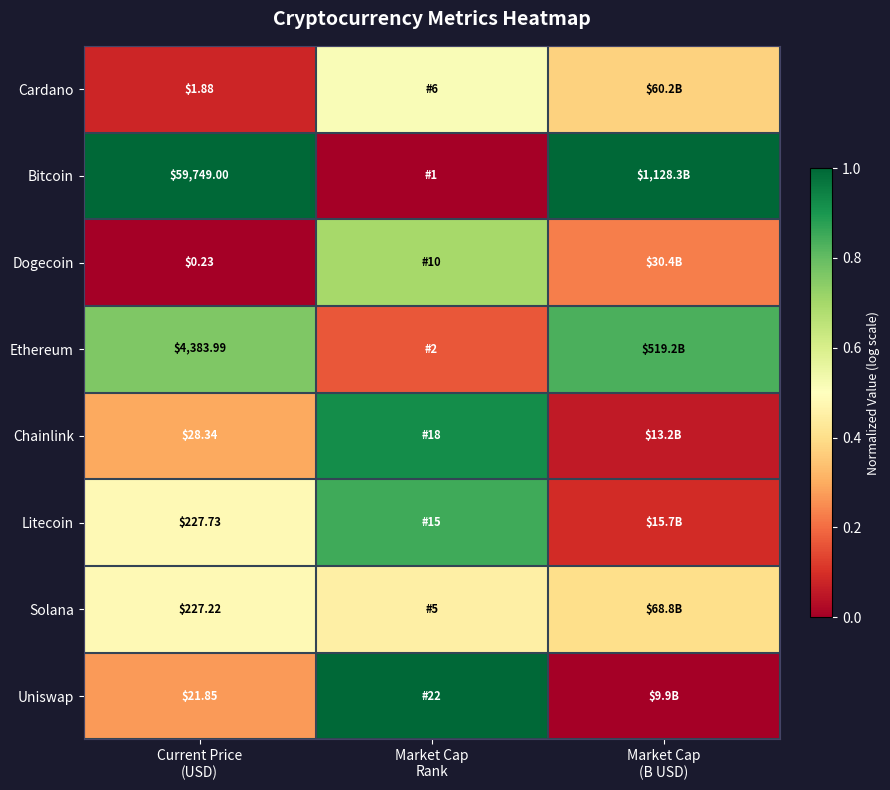

What is the difference between the second highest and minimum values in the Ethereum series?

0.6